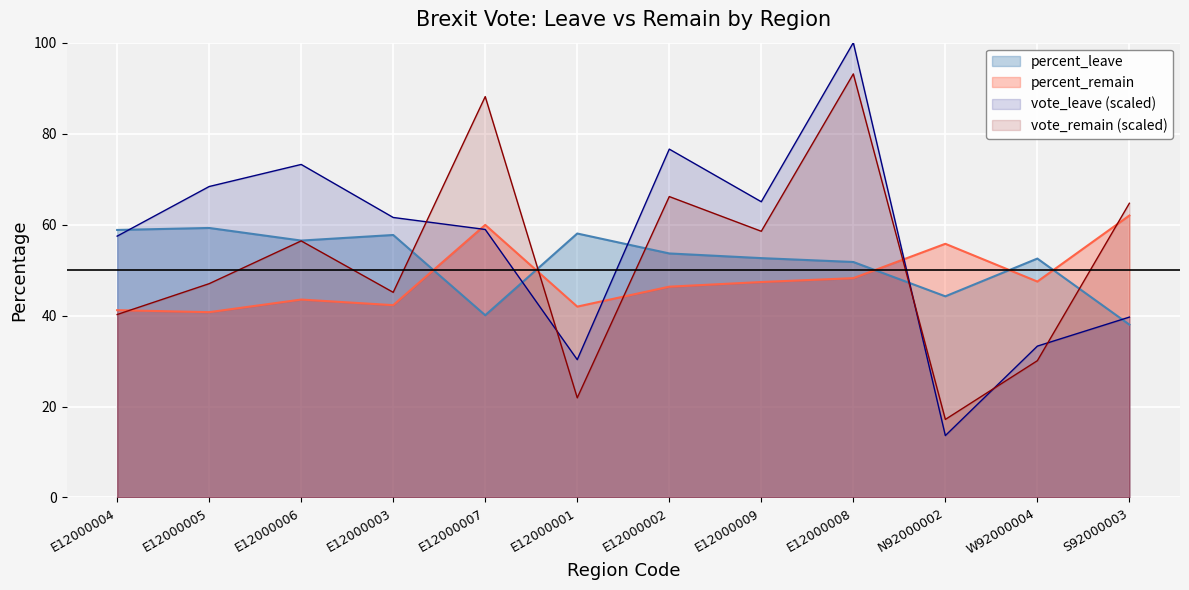

How many lines are shown in the chart?

4